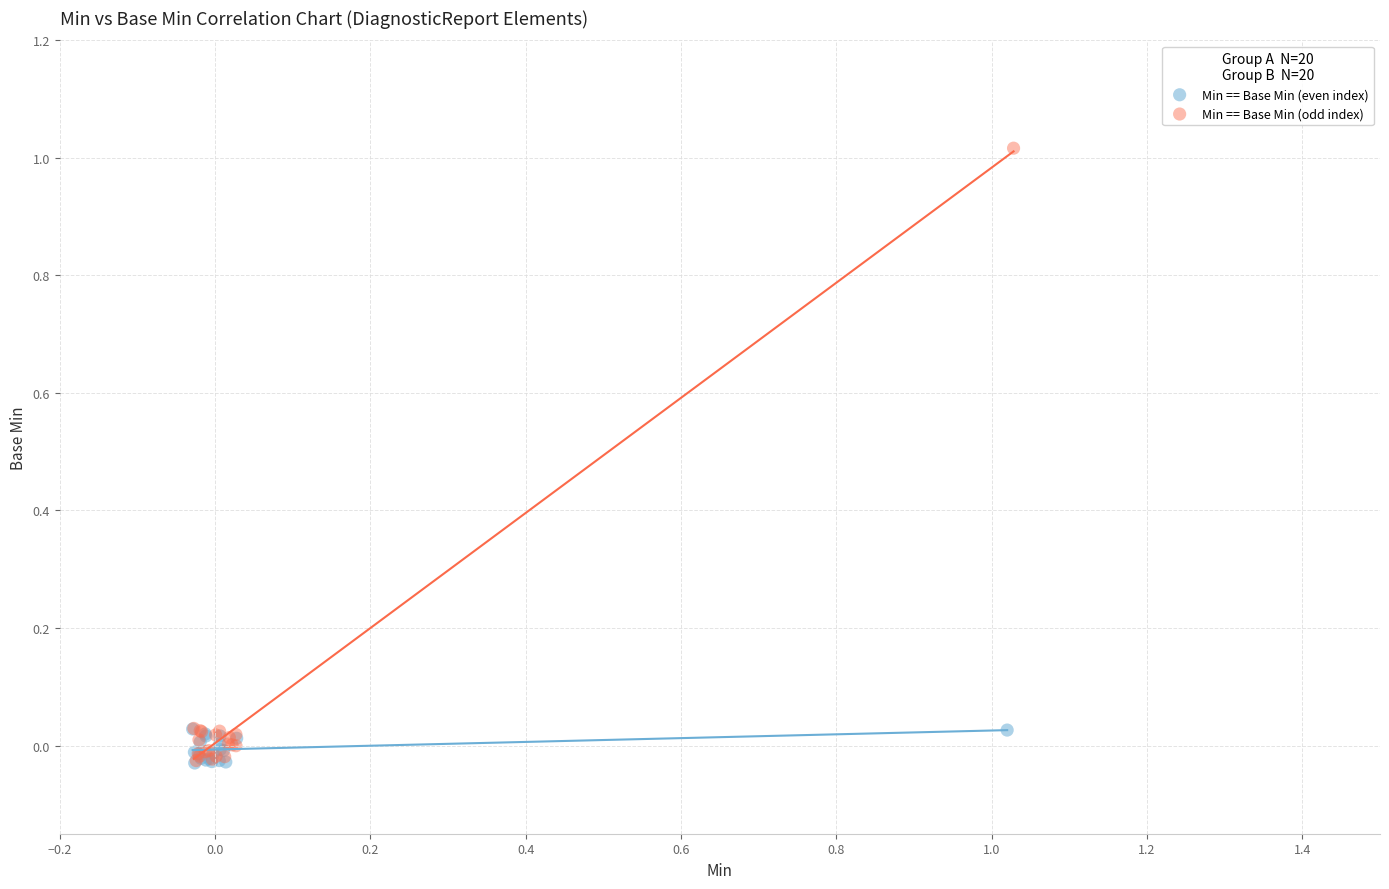

Which series reaches the maximum Y coordinate?

Min == Base Min (odd index)